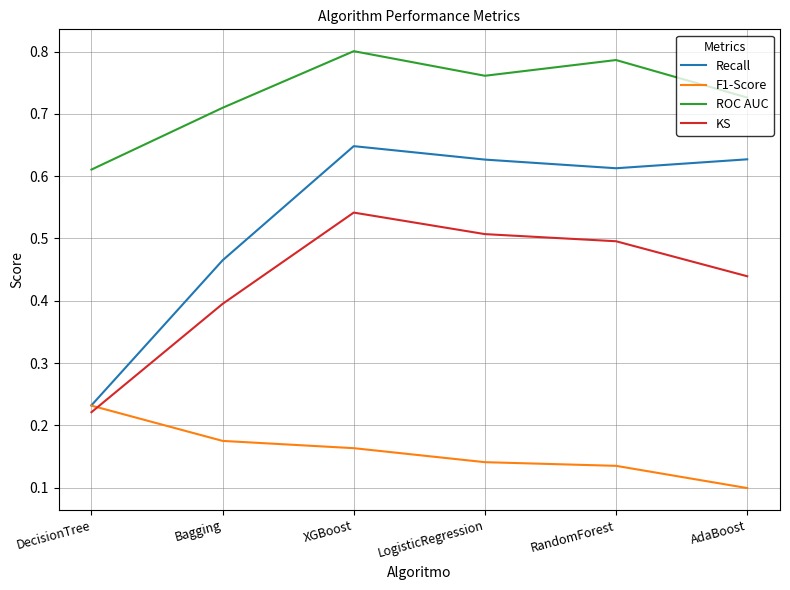

What are all the series names shown in the legend?

Recall, F1-Score, ROC AUC, KS